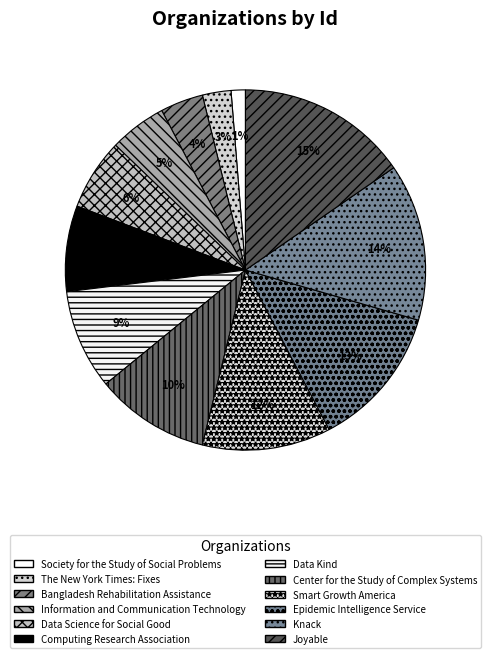

What is the change in value from The New York Times: Fixes to Bangladesh Rehabilitation Assistance?

+1